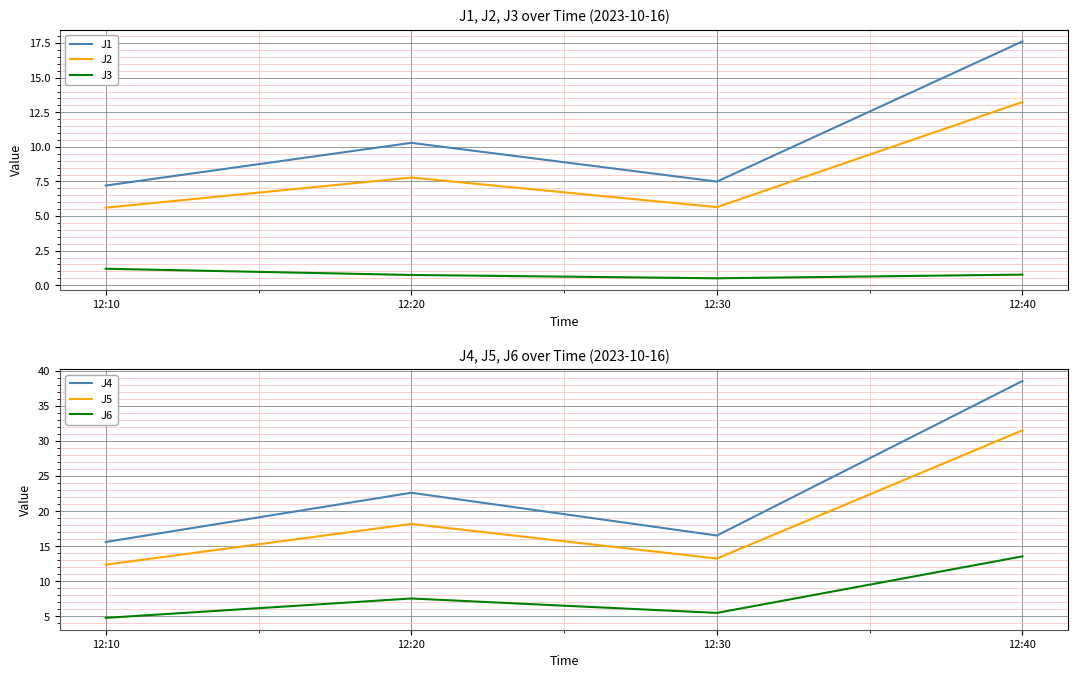

At which label does J3 reach its minimum?

12:30